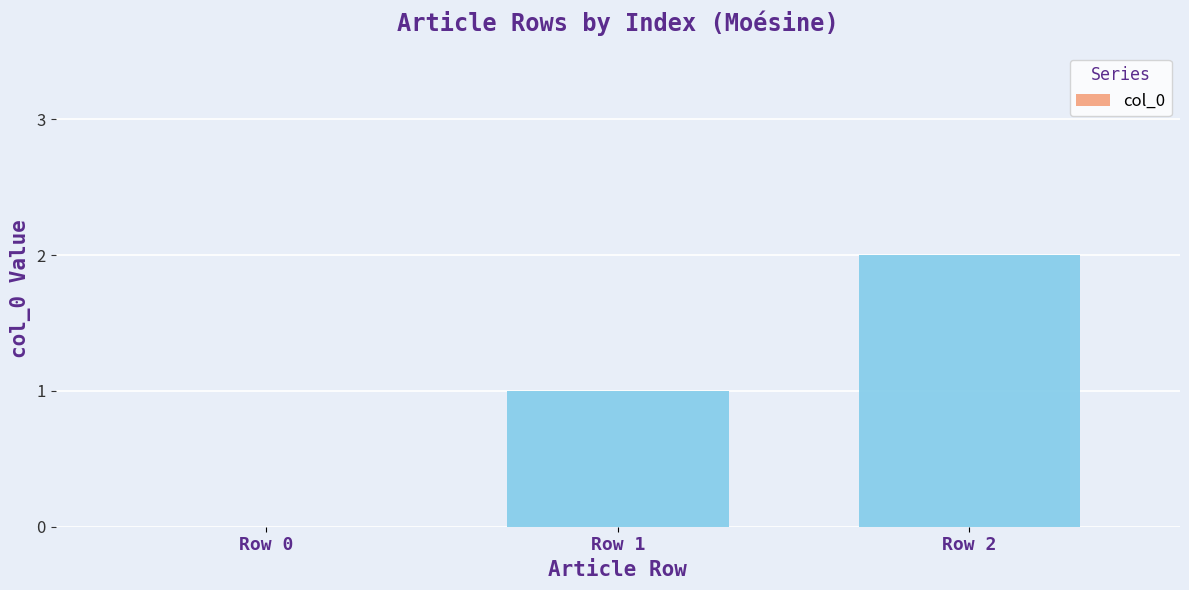

What is the maximum value shown in the chart?

2